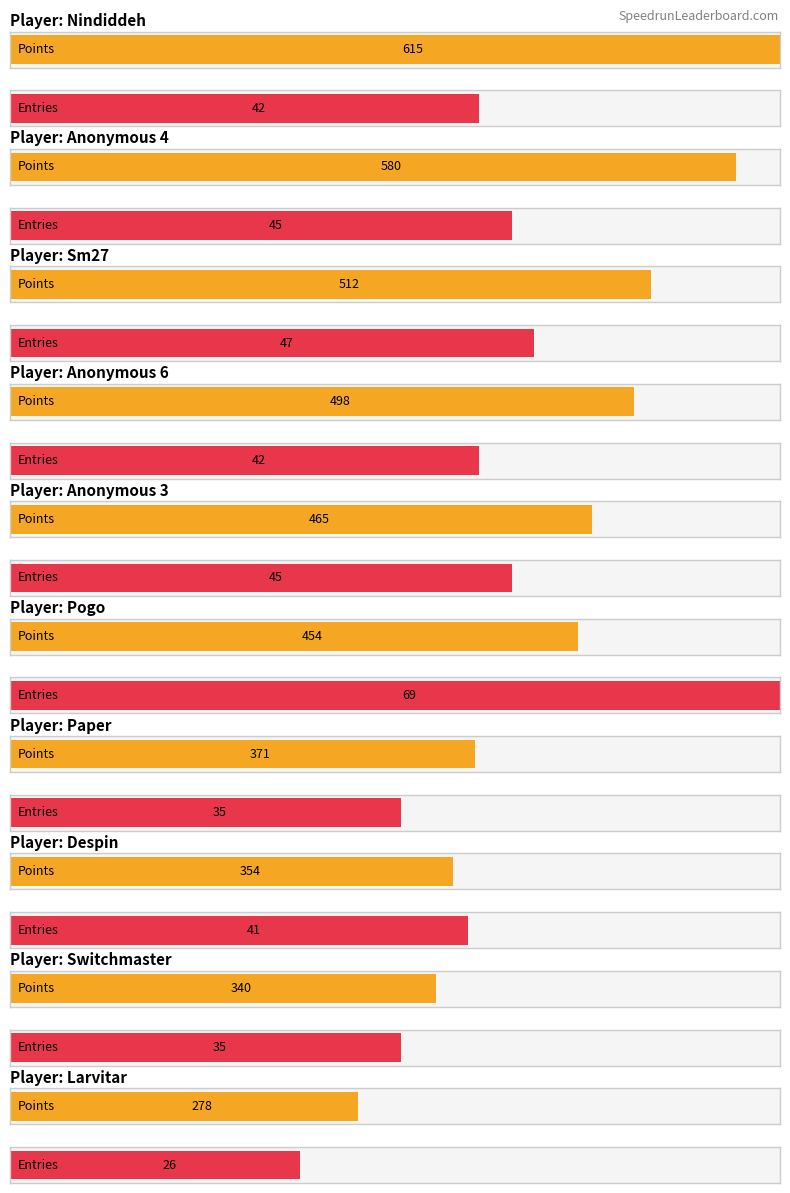

The Silver series shows 2 at Switchmaster. True or false?

False